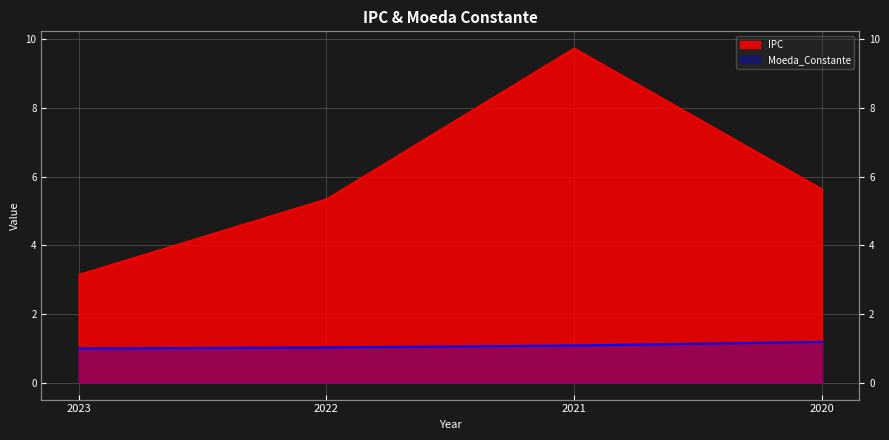

Rank the series by their average value, from highest to lowest.

IPC, Moeda_Constante